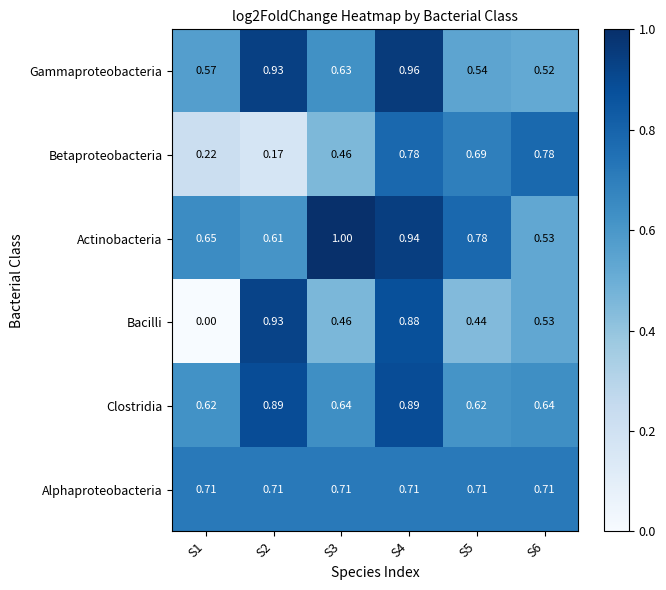

Is the value of Clostridia at S3 greater than the value of Actinobacteria at S1?

No